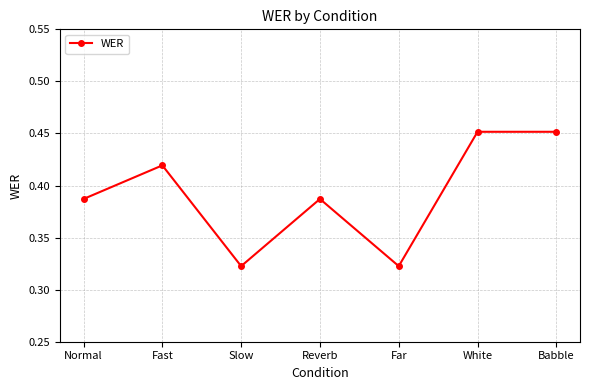

Is it true that the value at Fast is 0.2?

False